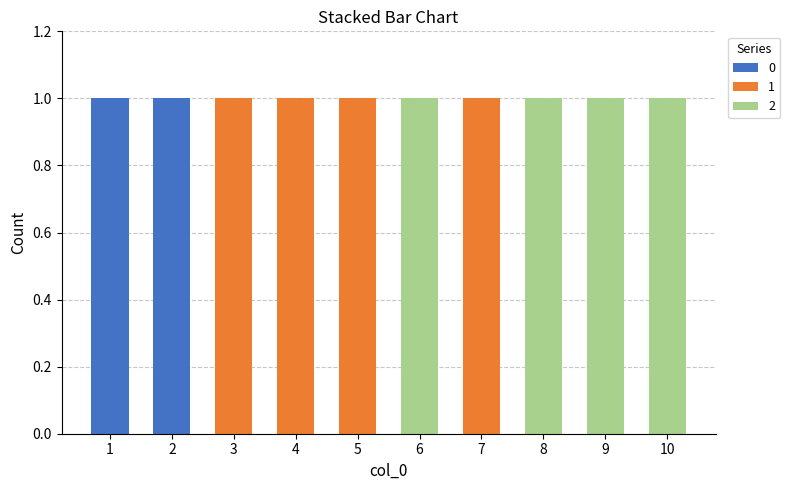

Reading left to right, transcribe the values for 0.

1=1	2=1	3=0	4=0	5=0	6=0	7=0	8=0	9=0	10=0